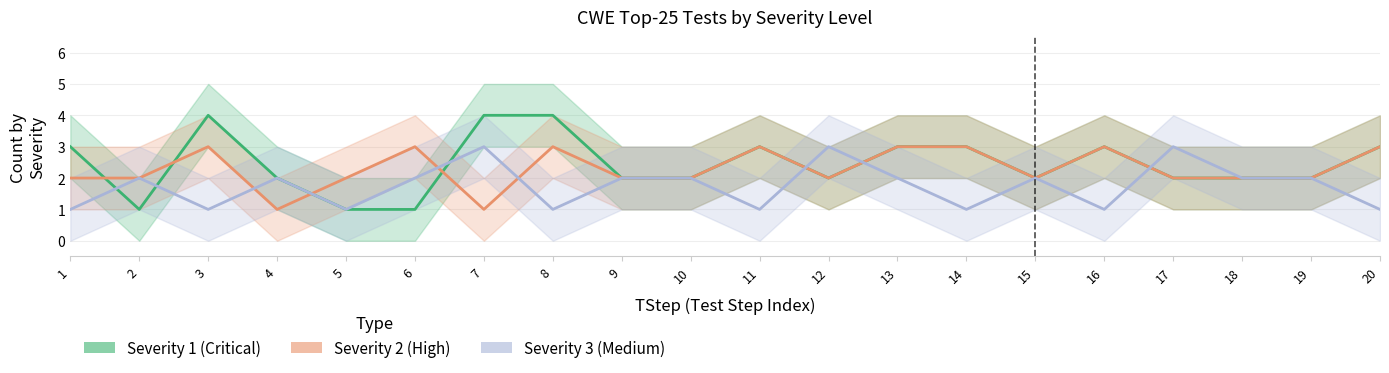

What is the total value across all series at 1?

6